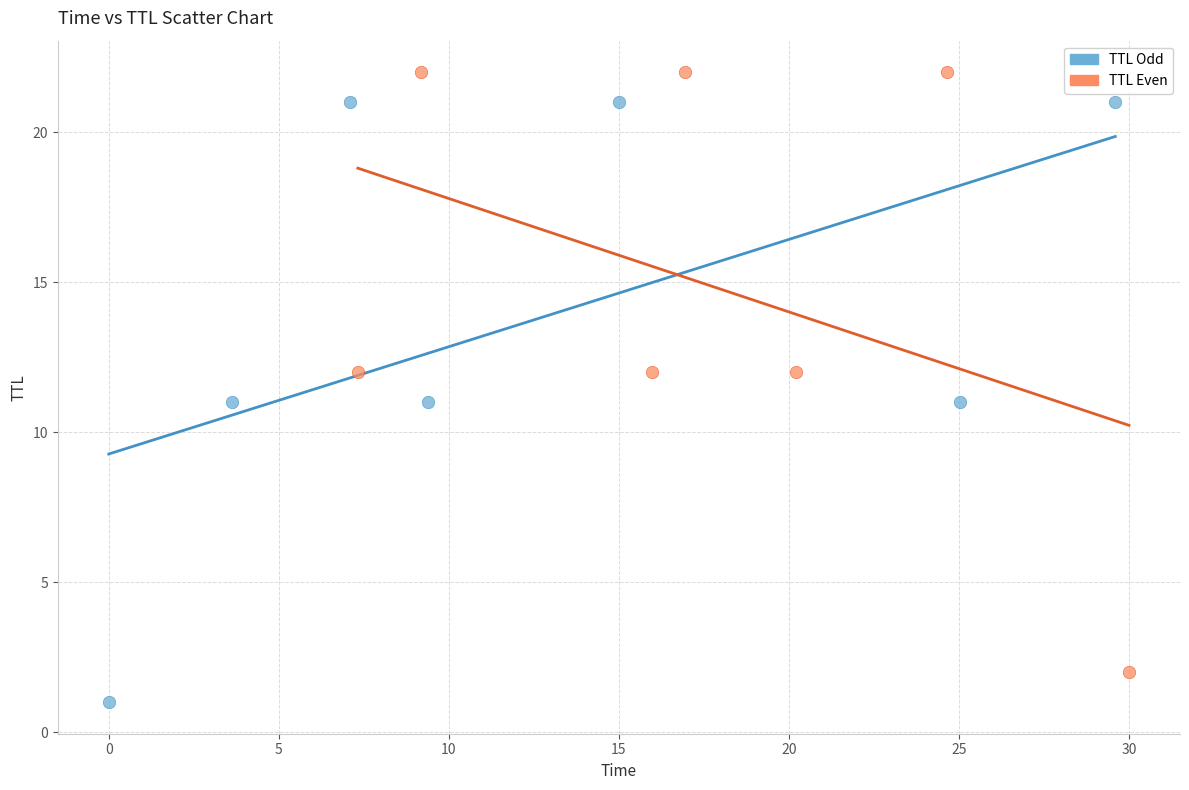

Which series reaches the maximum Y coordinate?

TTL Even